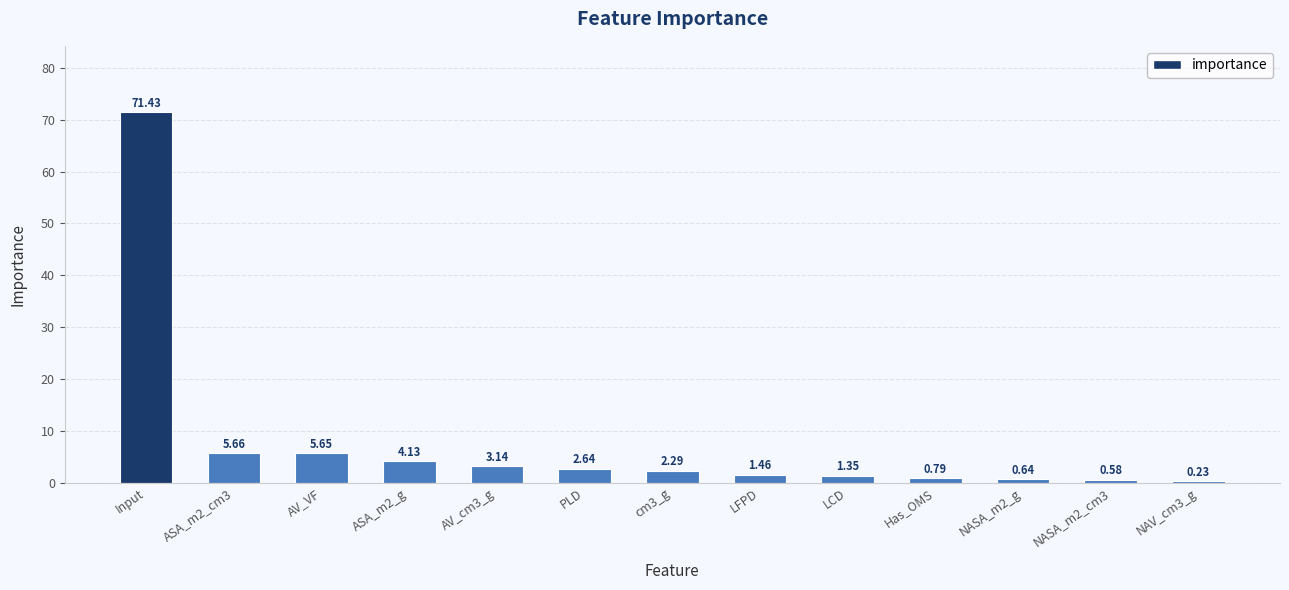

Count the number of categories in the chart.

13